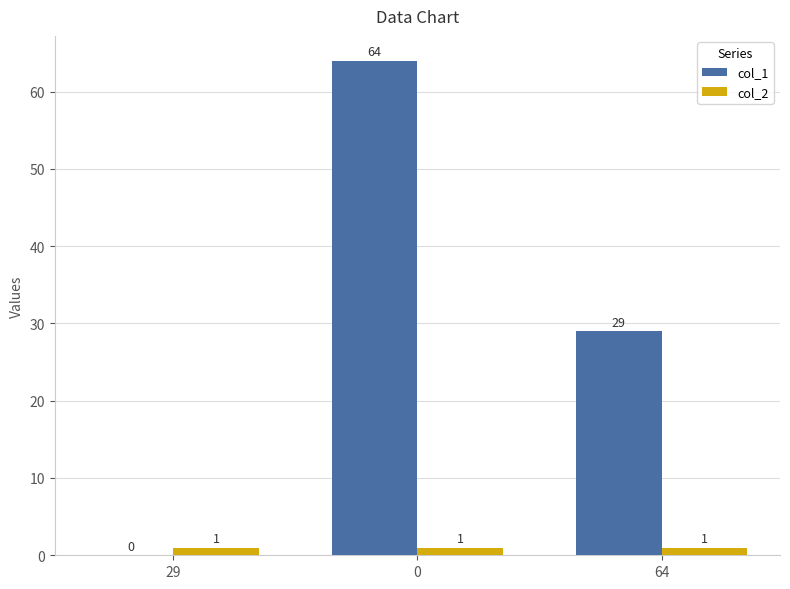

Is the value of col_2 at 29 greater than the value of col_1 at 29?

Yes